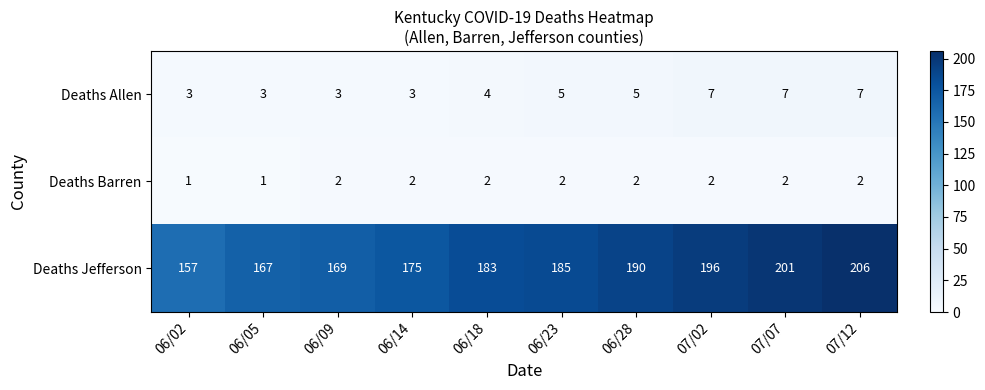

What is the greatest value displayed?

206